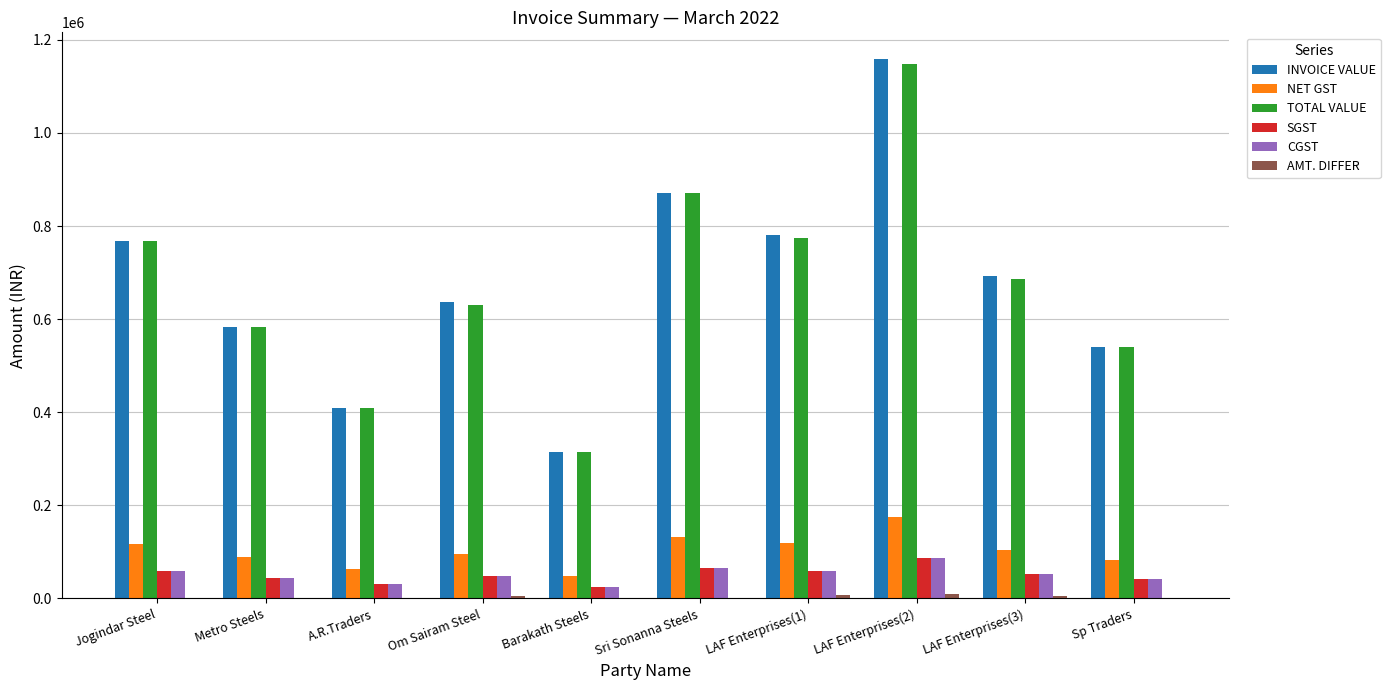

Between Om Sairam Steel and Sri Sonanna Steels, which series saw the biggest shift?

TOTAL VALUE